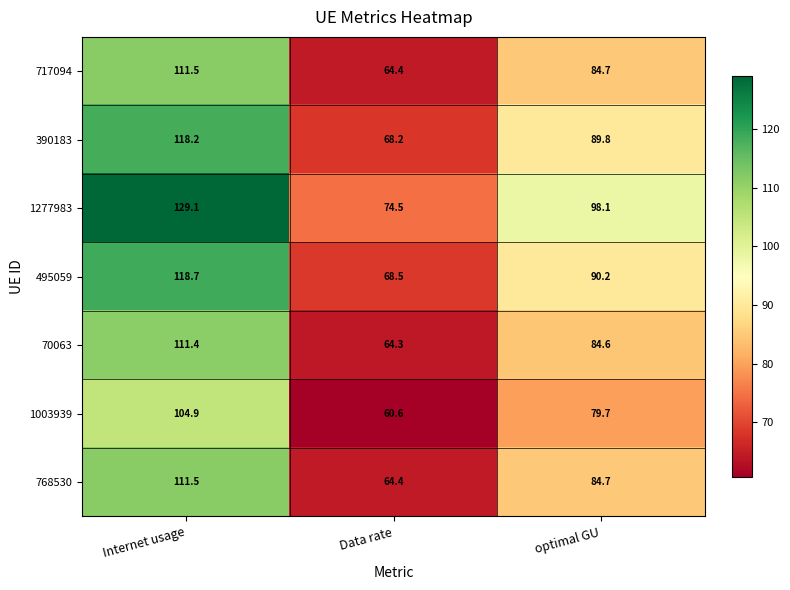

The value of 1277983 at Data rate is 125.5. True or false?

False